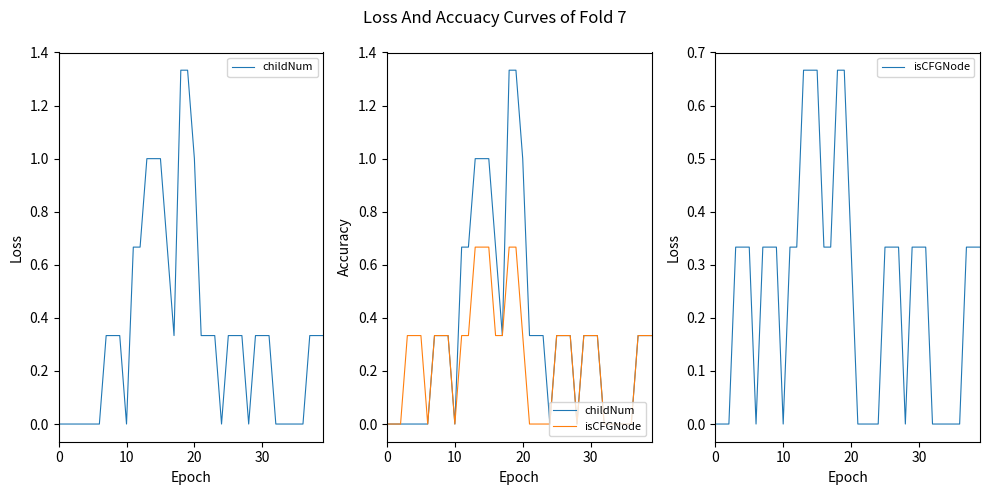

At which category does the chart reach its peak across all series?

18